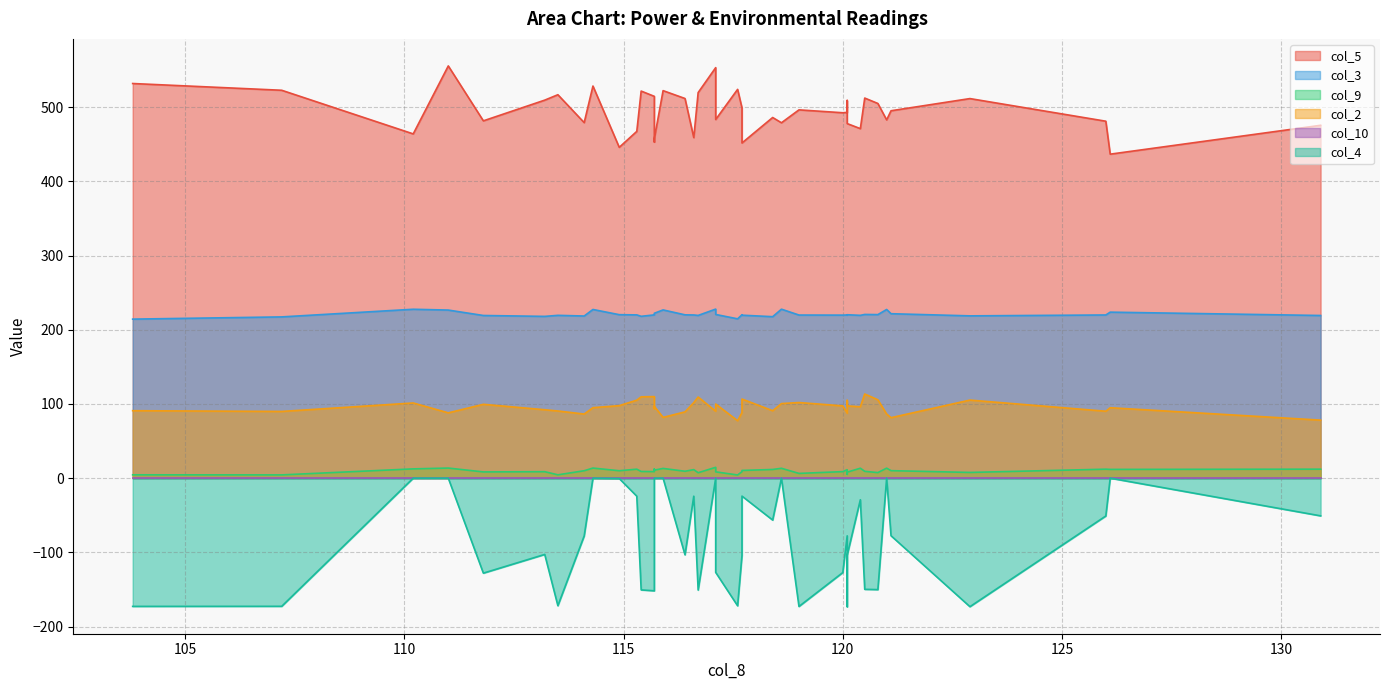

How many values in the col_4 series exceed -77?

18